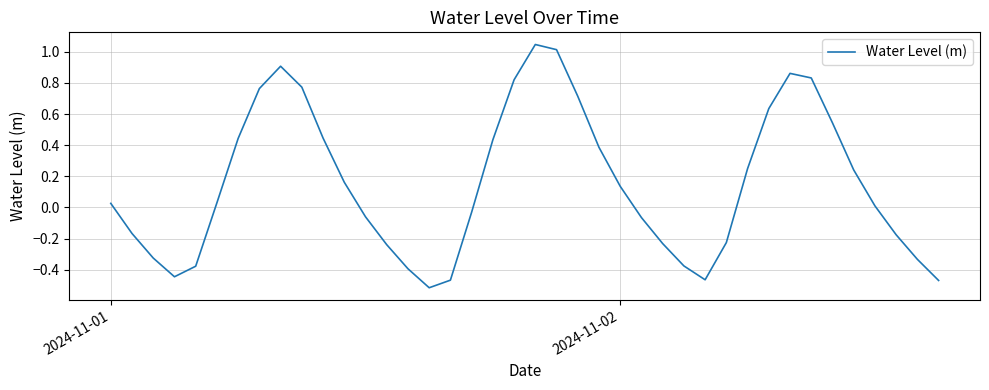

How many lines are shown in the chart?

1